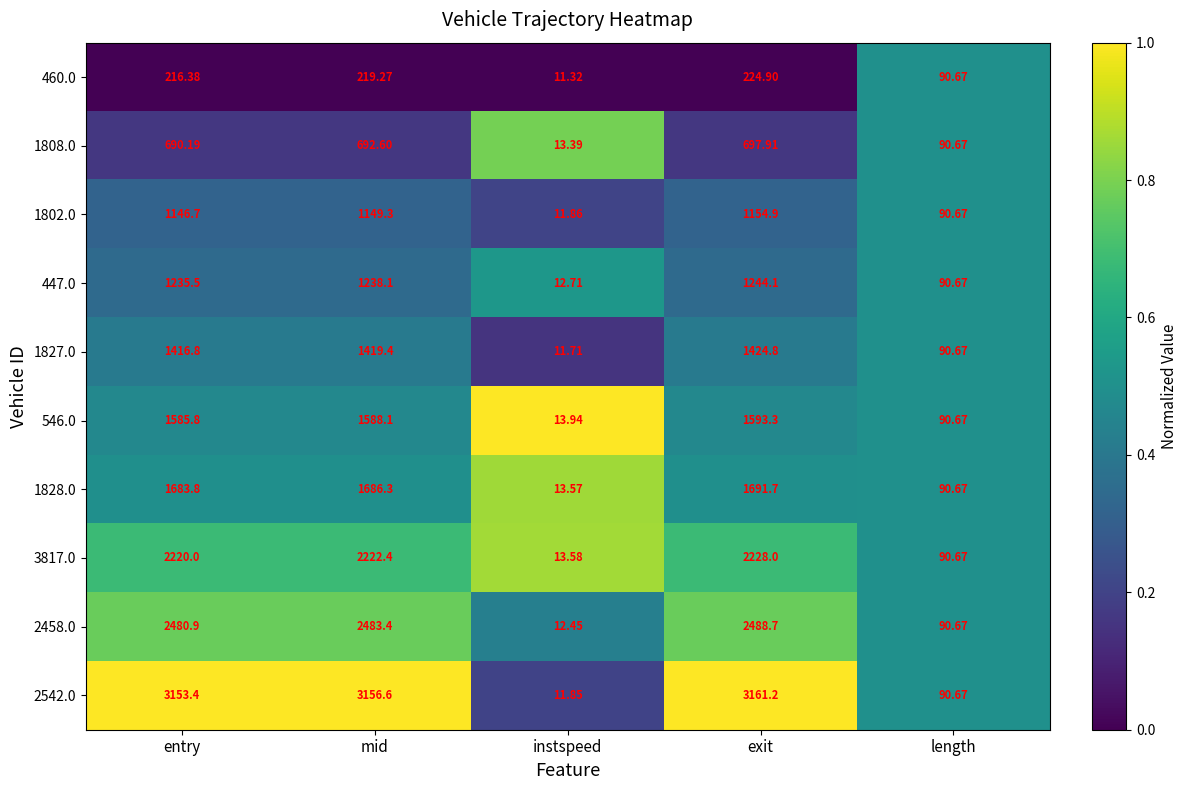

Is the value of 1828.0 at entry greater than the value of 460.0 at exit?

Yes